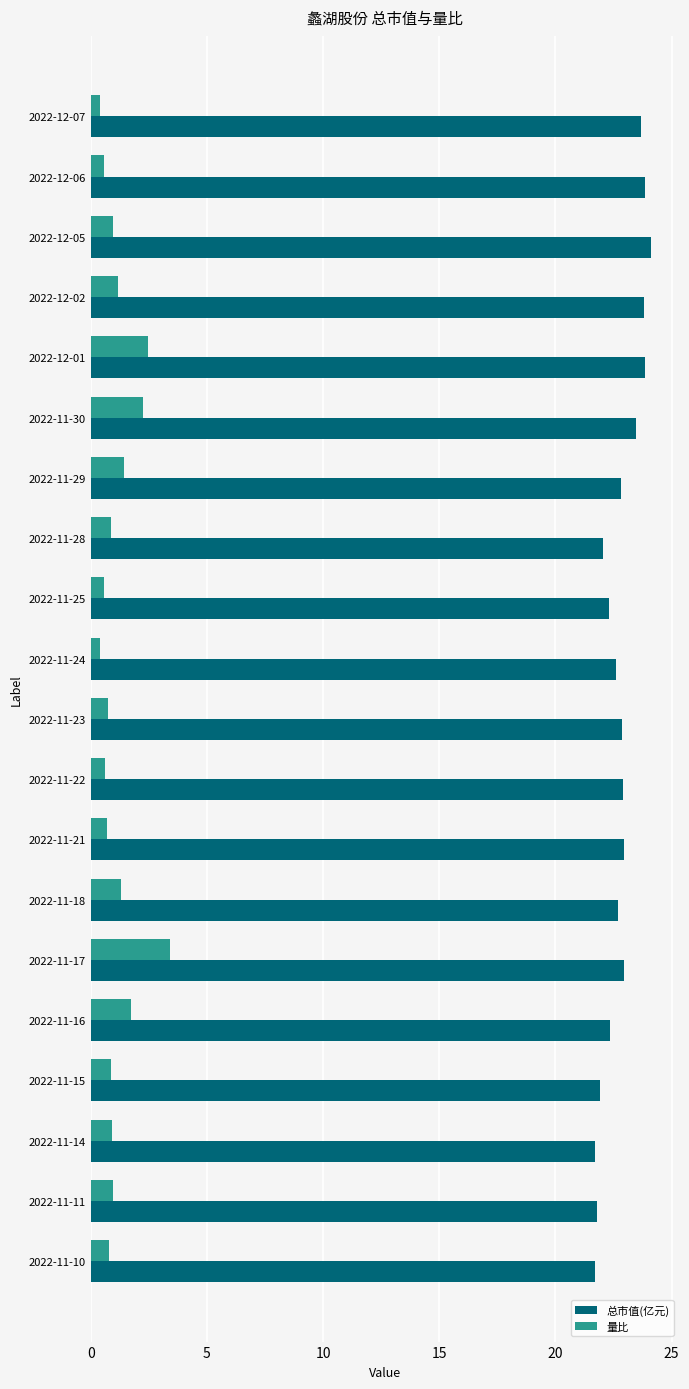

The 总市值(亿元) series shows 23.5 at 2022-11-30. True or false?

True